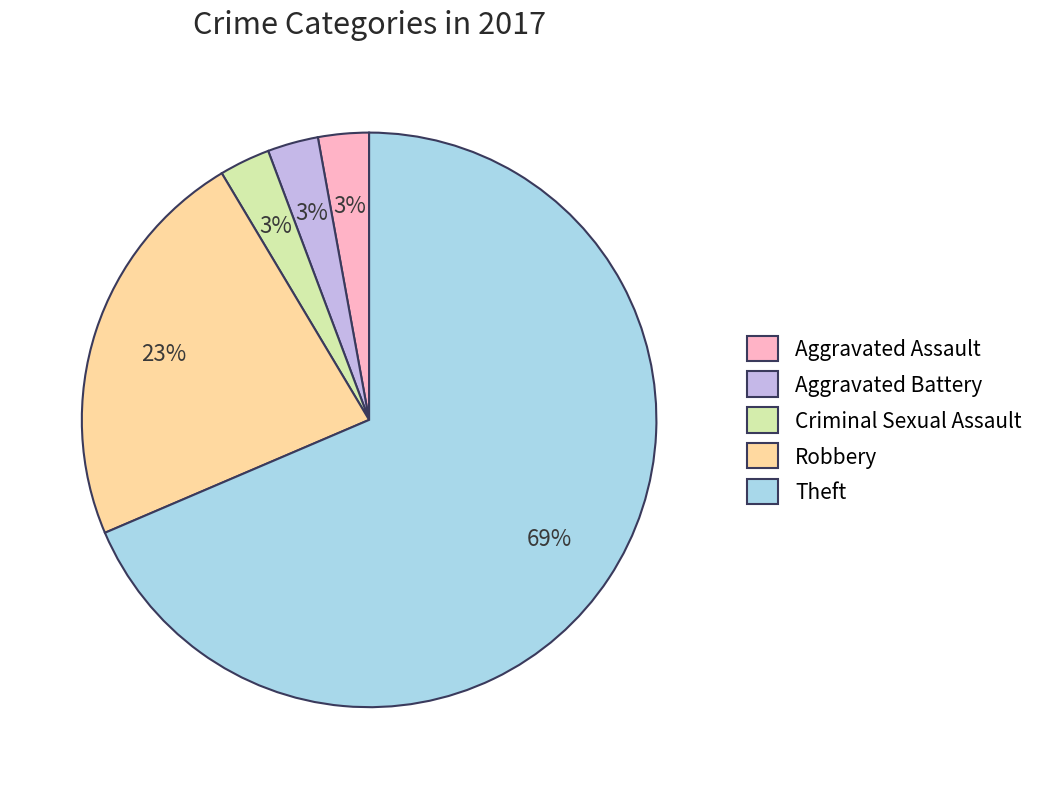

To the nearest percent, what portion does Aggravated Battery represent?

3%